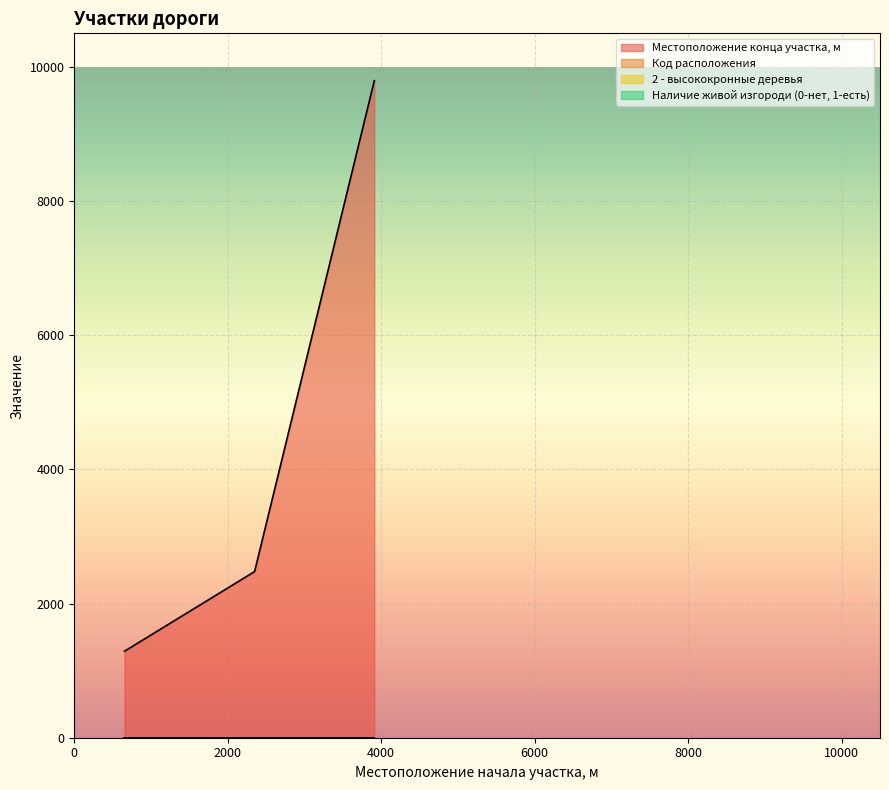

What is the difference between the highest and lowest values at 2350?

2477